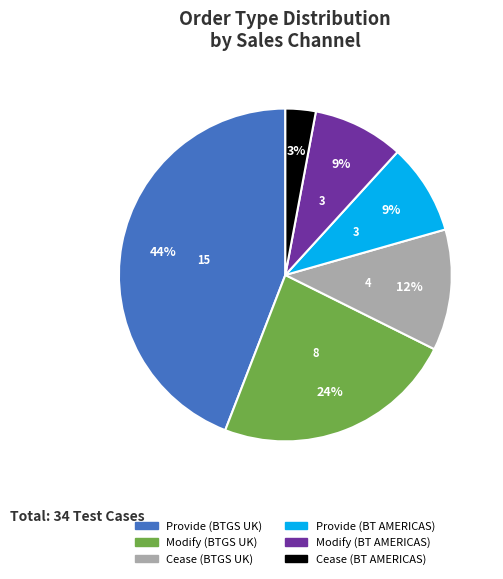

To the nearest percent, what is the average slice percentage?

17%